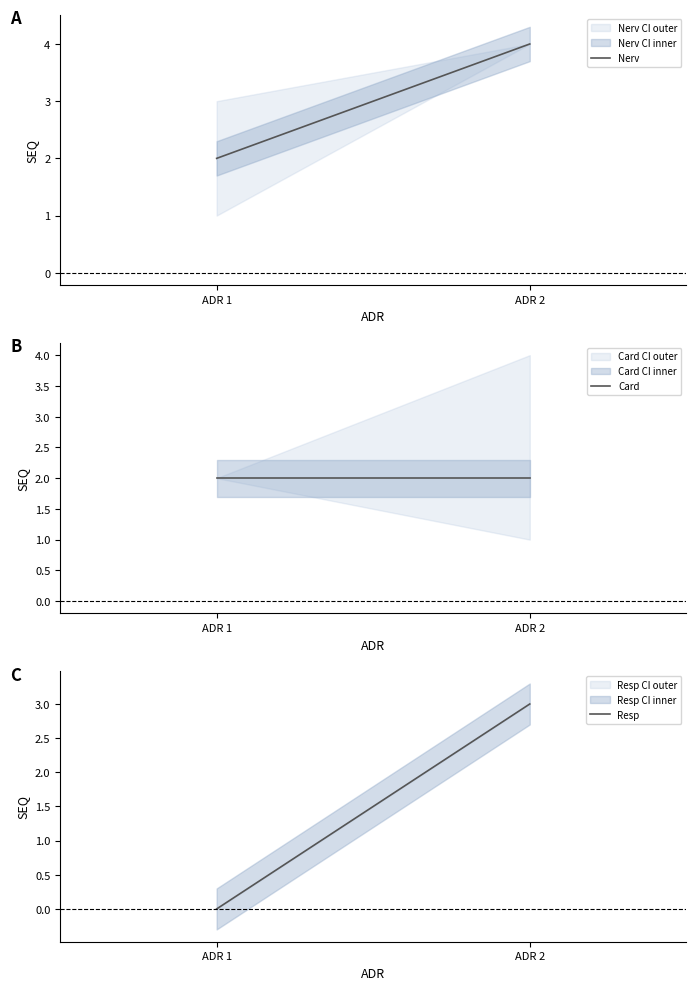

Reading right to left, transcribe all the data shown in this chart.

Nerv: ADR 2=4	ADR 1=2
Card: ADR 2=2	ADR 1=2
Resp: ADR 2=3	ADR 1=0